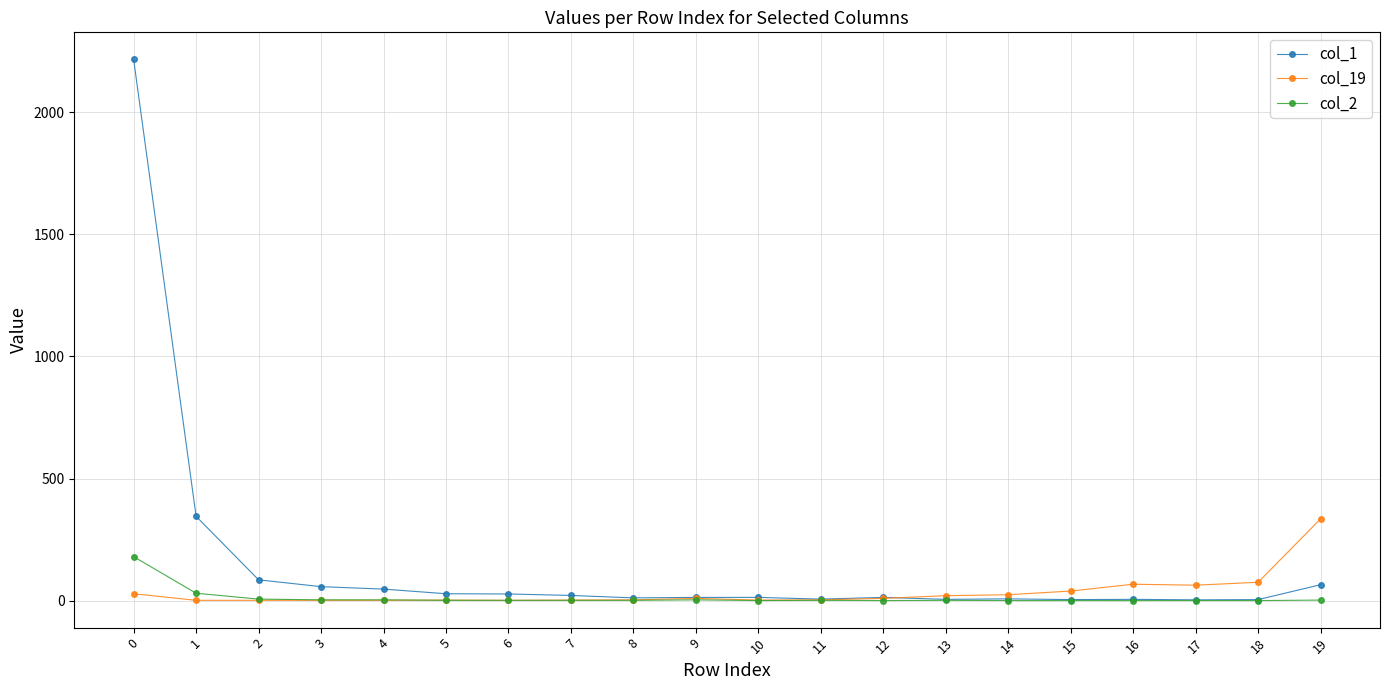

Which series has the largest total across all categories?

col_1